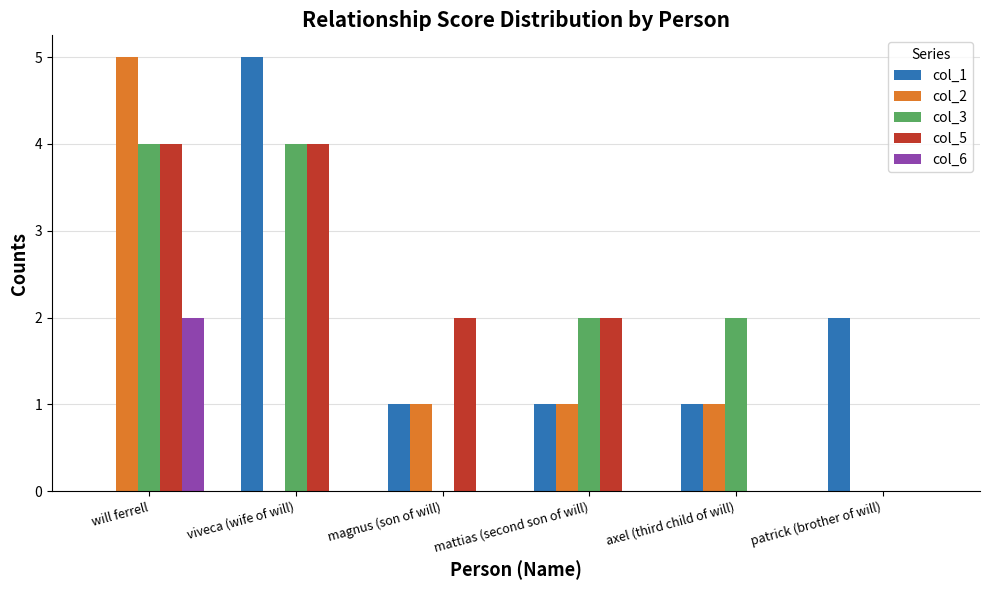

What is the maximum value shown in the chart?

5